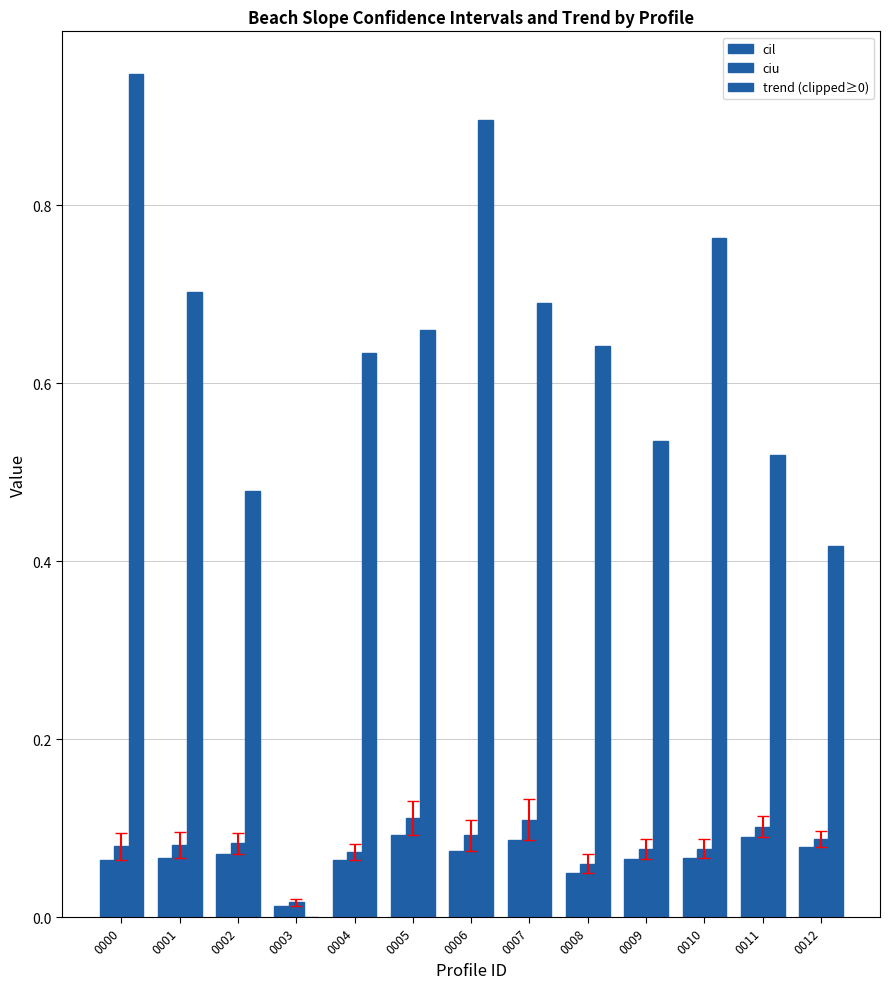

Reading right to left, list all the values displayed in this chart.

cil: 0012=0.1	0011=0.1	0010=0.1	0009=0.1	0008=0.0	0007=0.1	0006=0.1	0005=0.1	0004=0.1	0003=0.0	0002=0.1	0001=0.1	0000=0.1
ciu: 0012=0.1	0011=0.1	0010=0.1	0009=0.1	0008=0.1	0007=0.1	0006=0.1	0005=0.1	0004=0.1	0003=0.0	0002=0.1	0001=0.1	0000=0.1
trend (clipped≥0): 0012=0.4	0011=0.5	0010=0.8	0009=0.5	0008=0.6	0007=0.7	0006=0.9	0005=0.7	0004=0.6	0003=0.0	0002=0.5	0001=0.7	0000=0.9